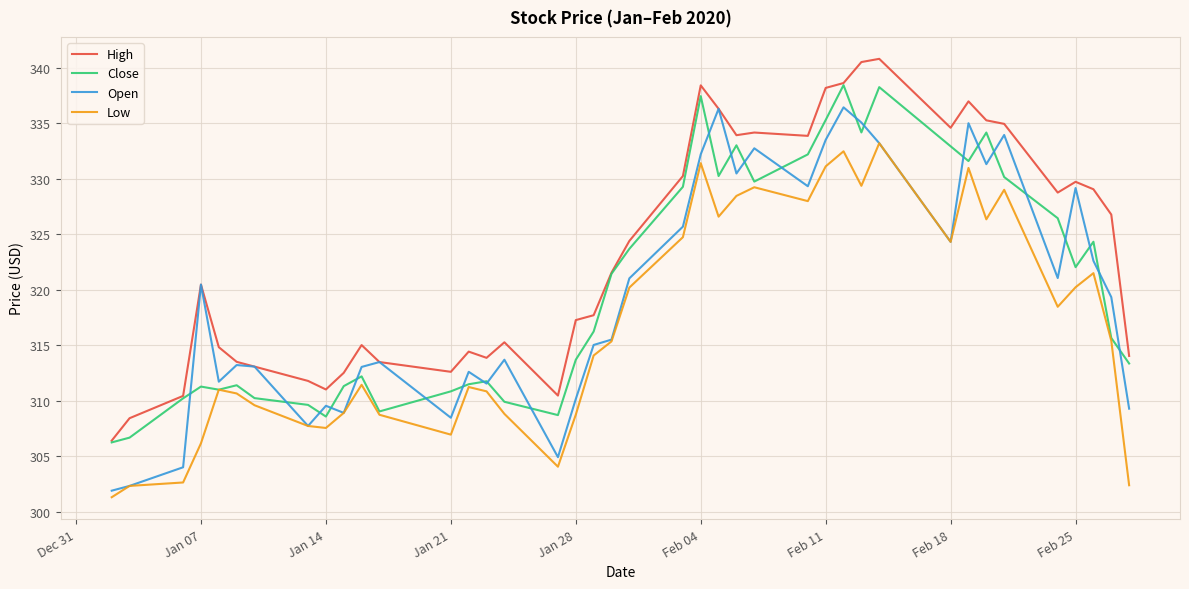

Rank the series by their maximum value, from lowest to highest.

Low, Open, Close, High